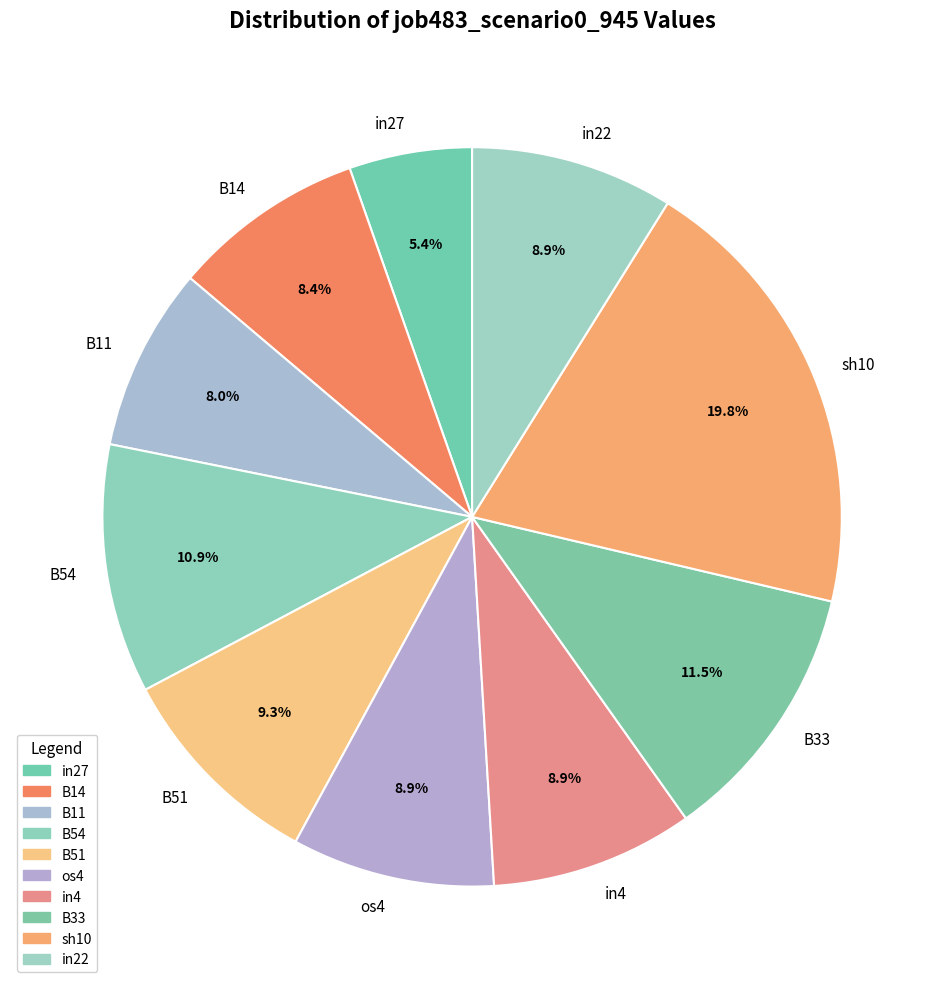

How many slices are in this pie chart?

10